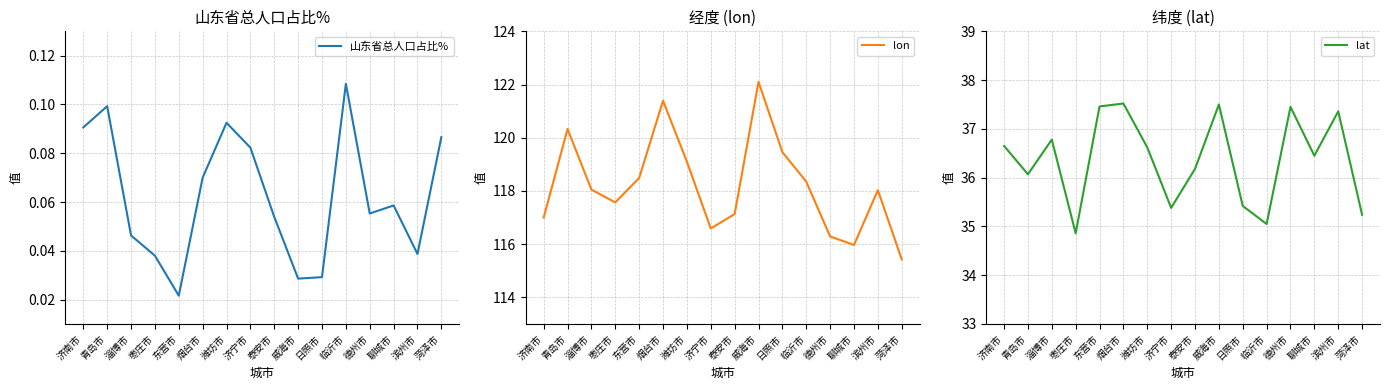

Reading left to right, what are all the values shown in this chart?

山东省总人口占比%: 0.1	0.1	0.0	0.0	0.0	0.1	0.1	0.1	0.1	0.0	0.0	0.1	0.1	0.1	0.0	0.1
lon: 117.0	120.3	118.0	117.6	118.5	121.4	119.1	116.6	117.1	122.1	119.5	118.3	116.3	116.0	118.0	115.4
lat: 36.6	36.1	36.8	34.9	37.5	37.5	36.6	35.4	36.2	37.5	35.4	35.0	37.5	36.5	37.4	35.2